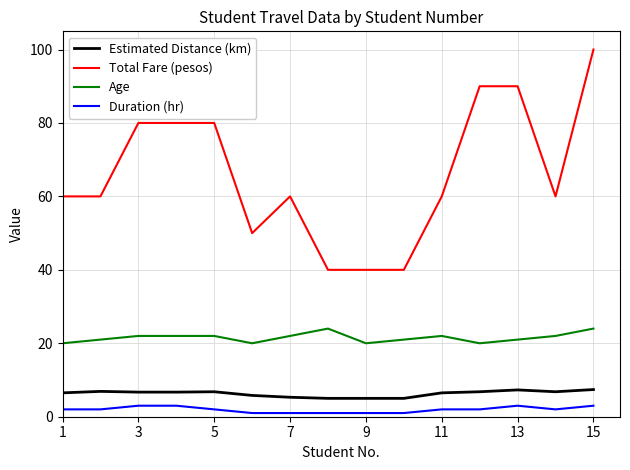

True or false: Age and Duration (hr) intersect in this chart.

False